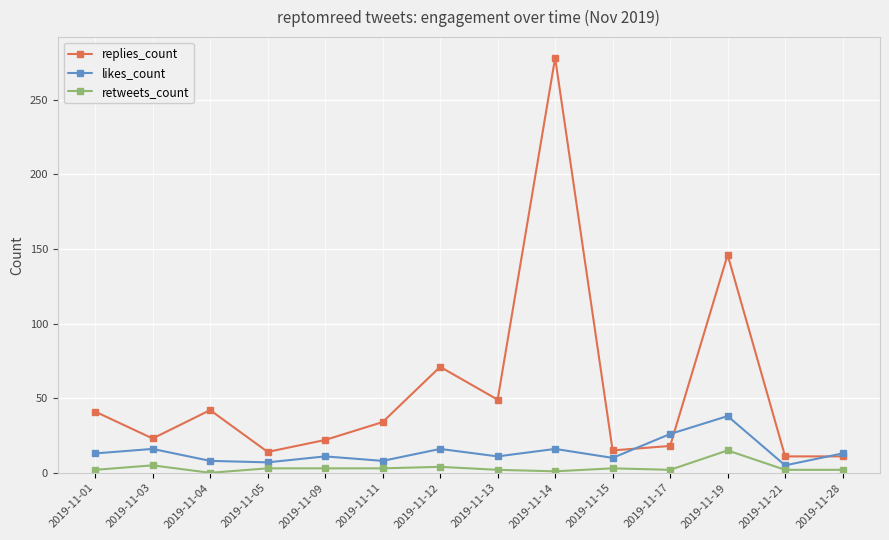

Rank the series by their maximum value, from highest to lowest.

replies_count, likes_count, retweets_count